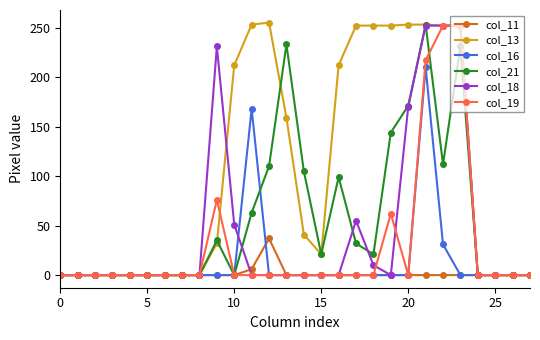

Count the number of categories in the chart.

28